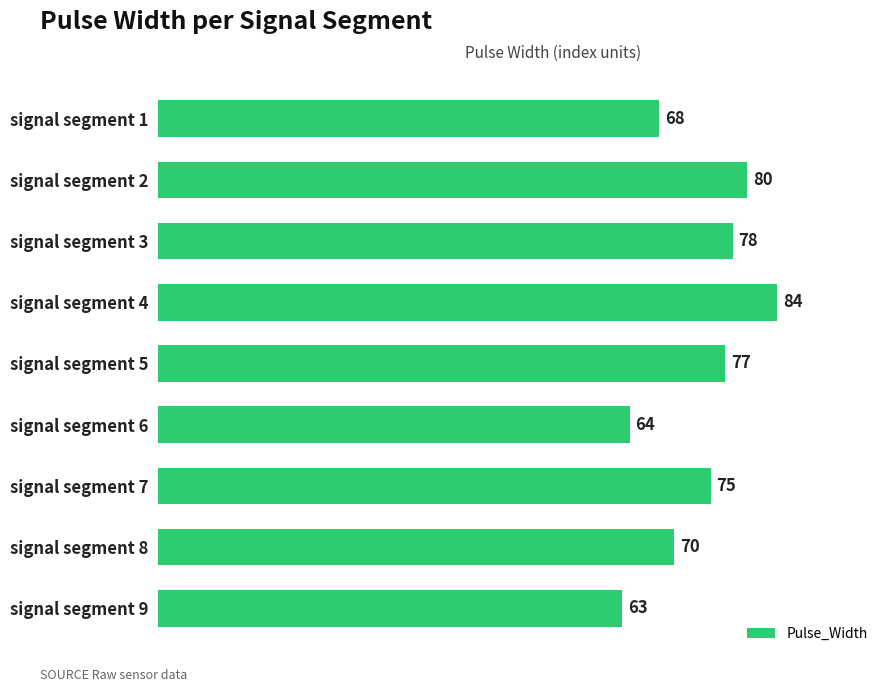

What is the value of the 4th bar from the top?

84